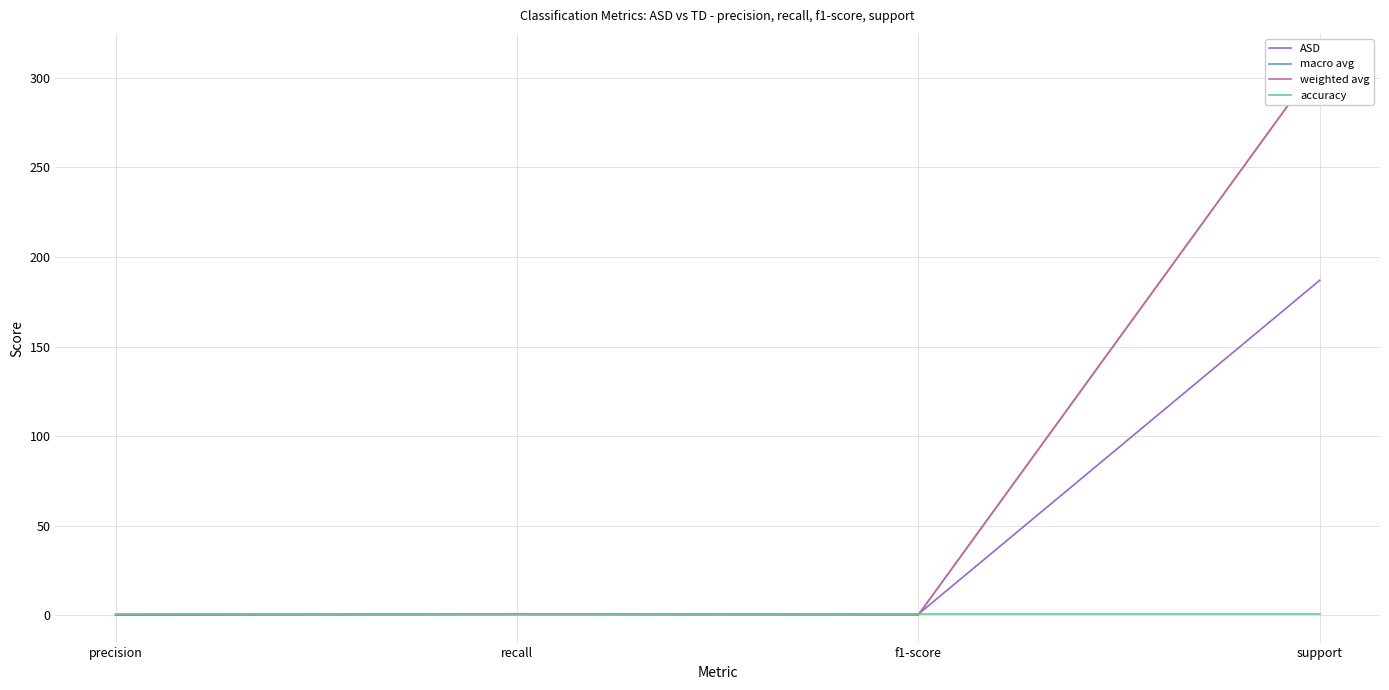

Which series has the widest spread of values?

macro avg